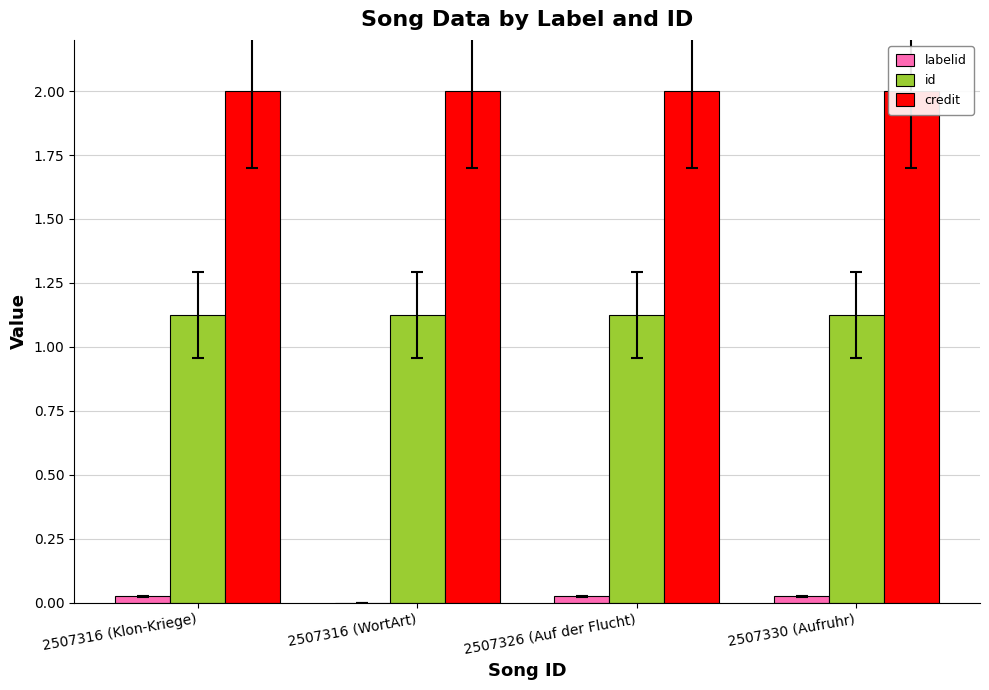

Reading left to right, transcribe all the data shown in this chart.

labelid: 0.0	0.0	0.0	0.0
id: 1.1	1.1	1.1	1.1
credit: 2.0	2.0	2.0	2.0